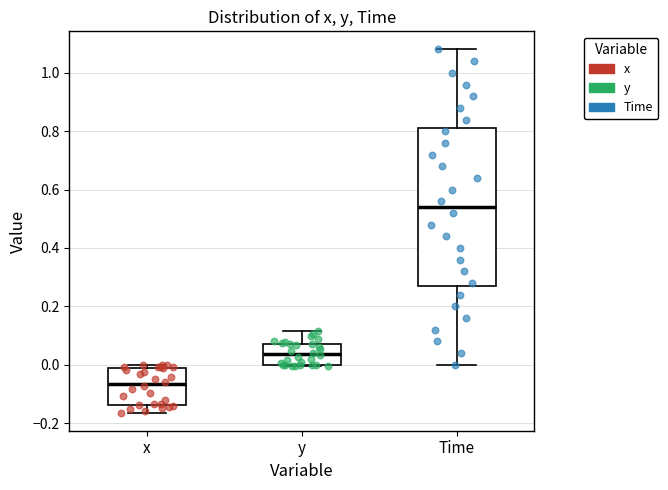

Which box has the lowest median line?

x